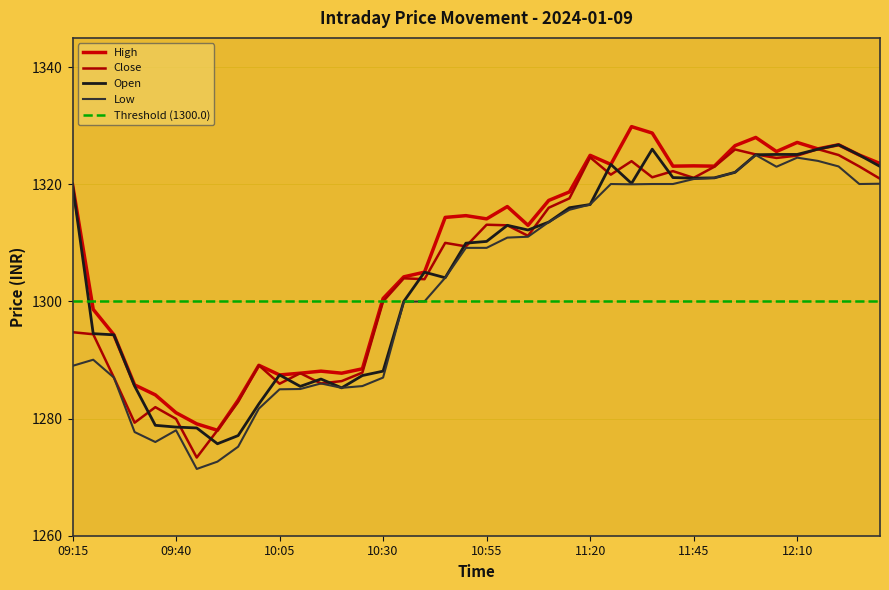

True or false: Low has a value of 1313.5 at 11:10.

True